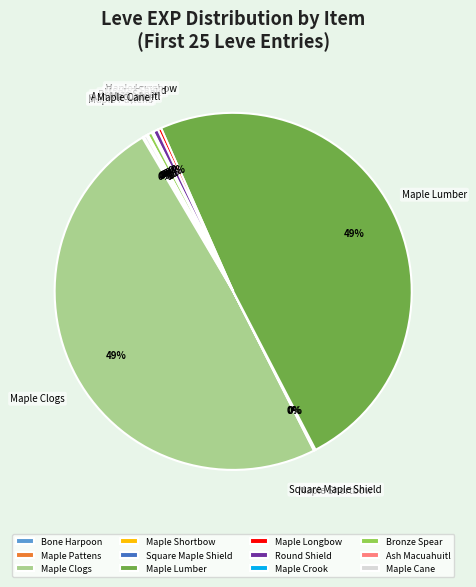

Is Maple Lumber the majority of the pie?

No